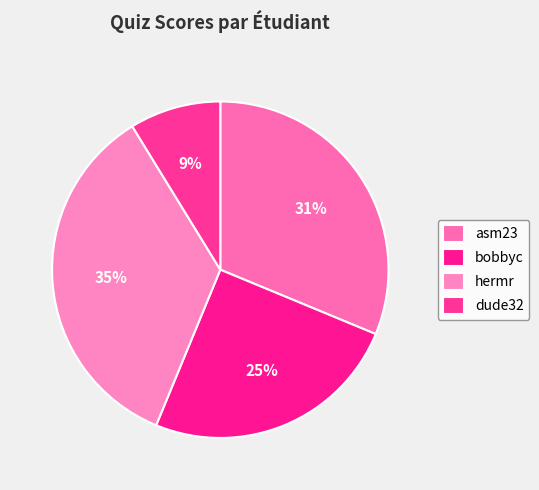

True or false: asm23 accounts for 24% of the total.

False